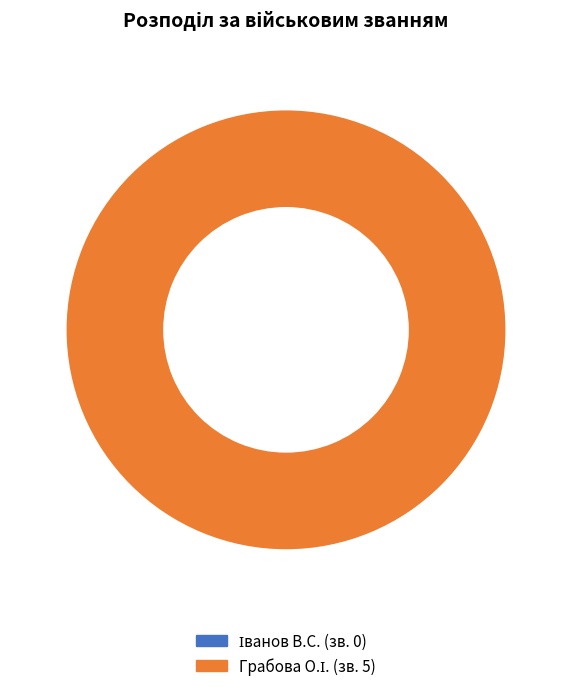

To the nearest percent, what is the combined percentage of 1 and 2?

100%